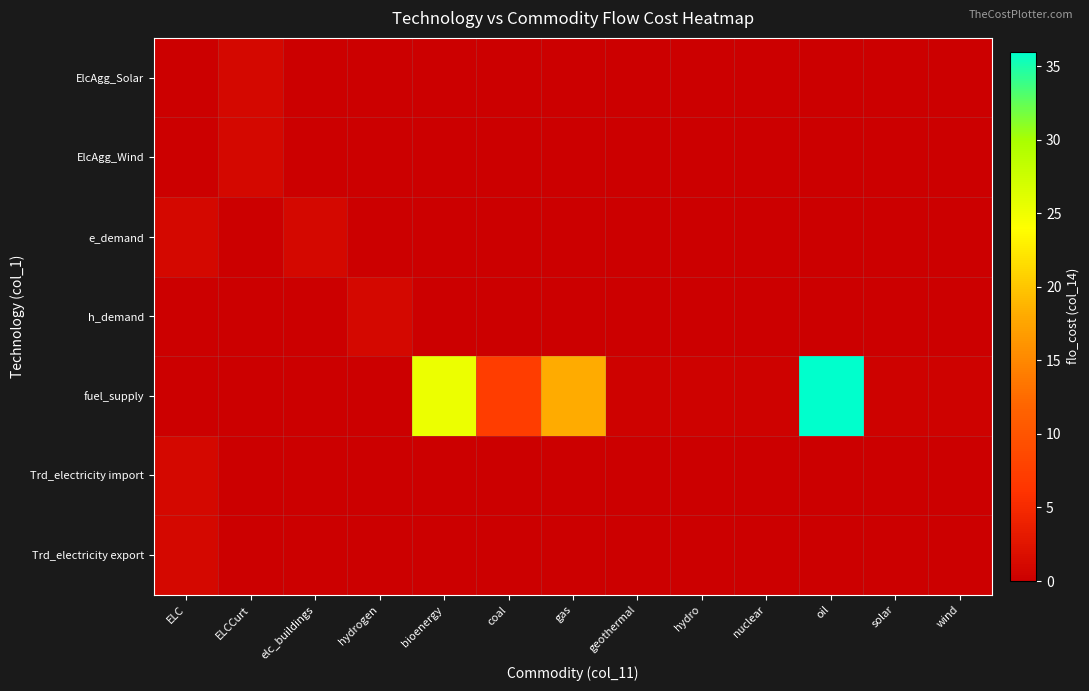

How many distinct data groups are displayed?

7